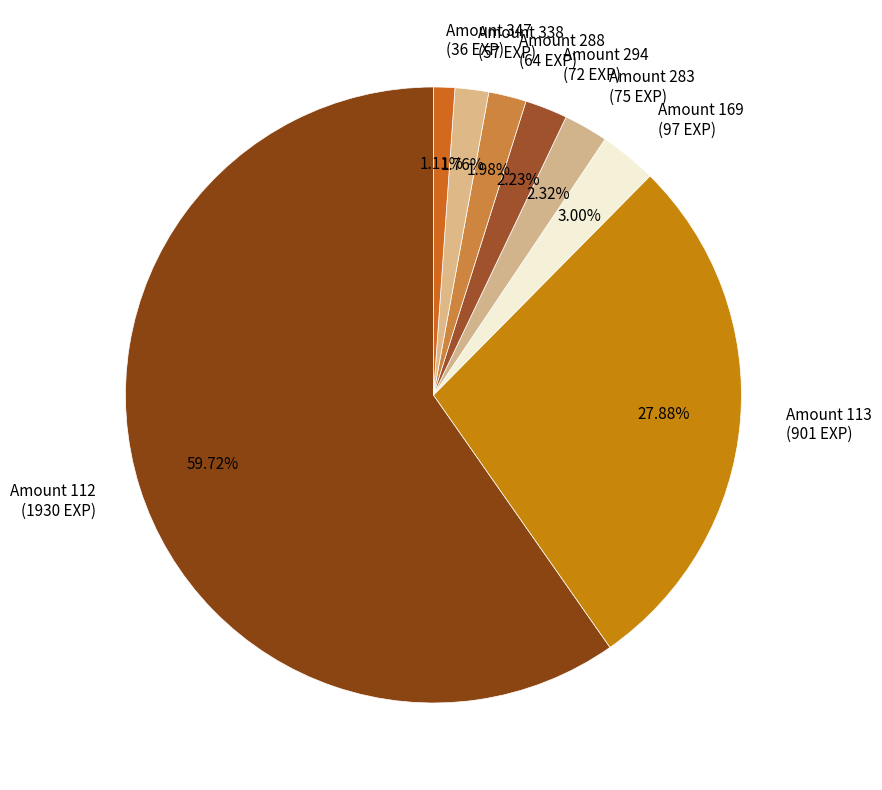

Does Amount 338 (57 EXP) represent more than half of the total?

No